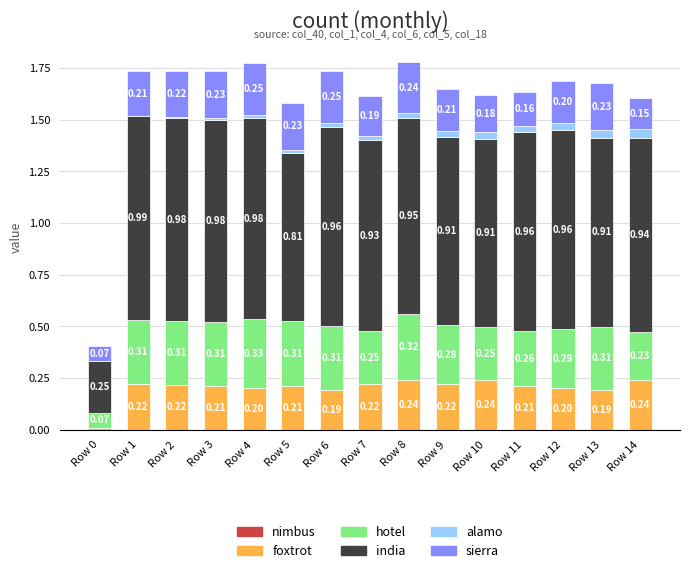

Are the bars horizontal?

No